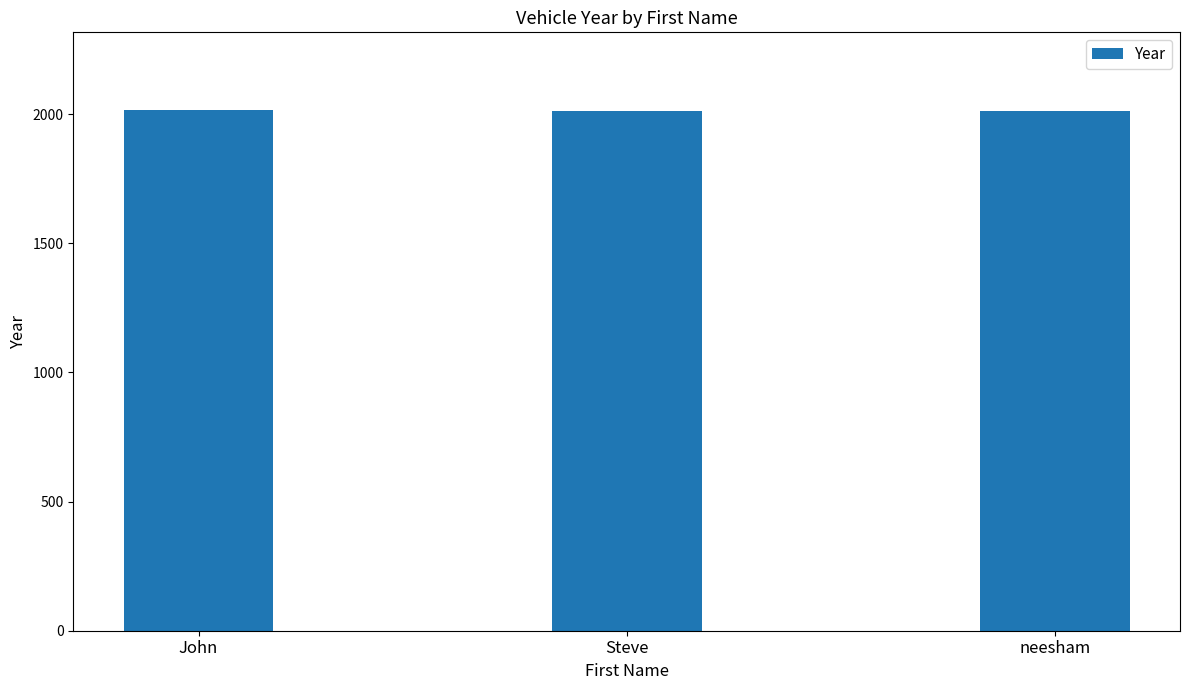

Is it true that the value at John is 2015?

True